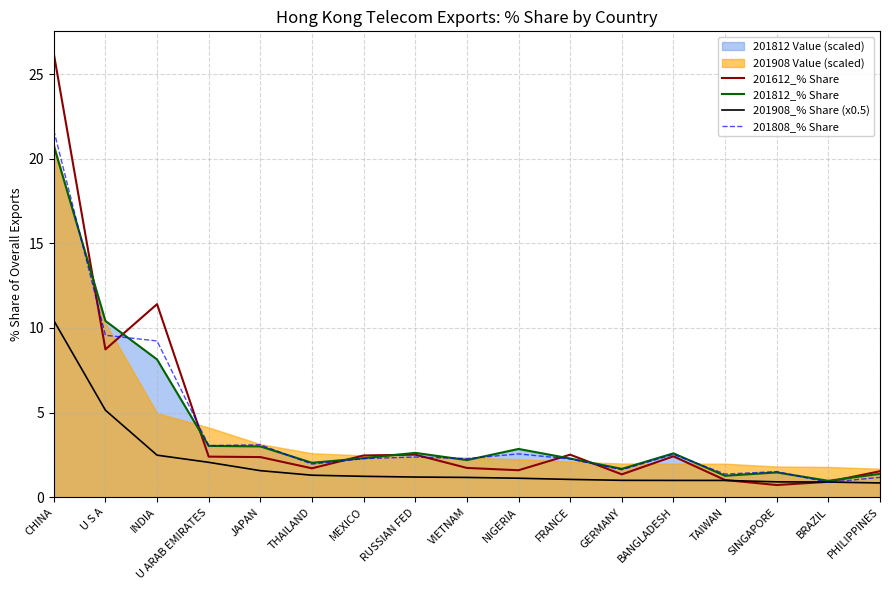

The value of 201808_% Share at BRAZIL is 1.2. True or false?

False